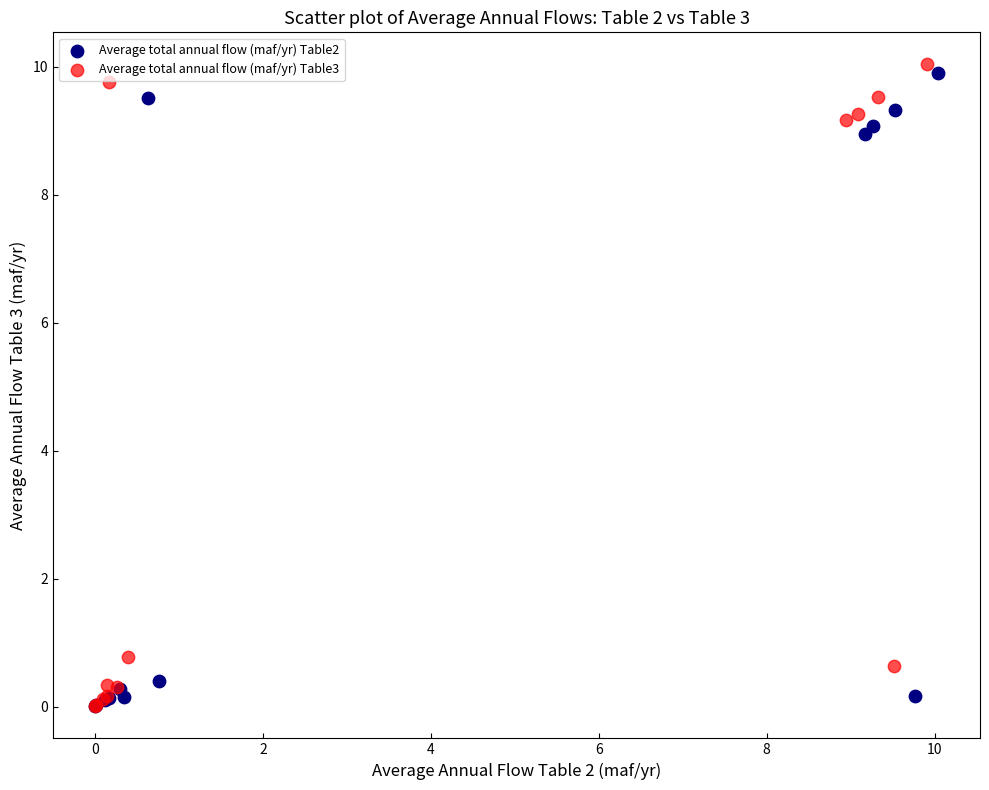

What are all the series names shown in the legend?

Average total annual flow (maf/yr) Table2, Average total annual flow (maf/yr) Table3